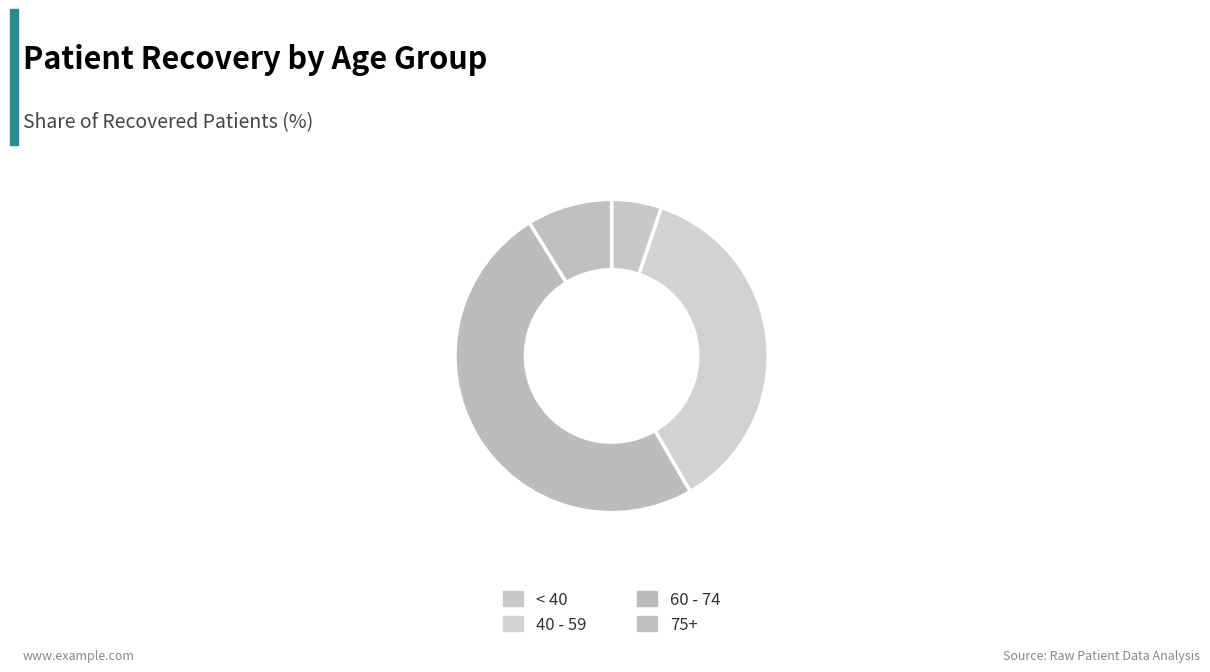

Count the number of slices in the pie.

4